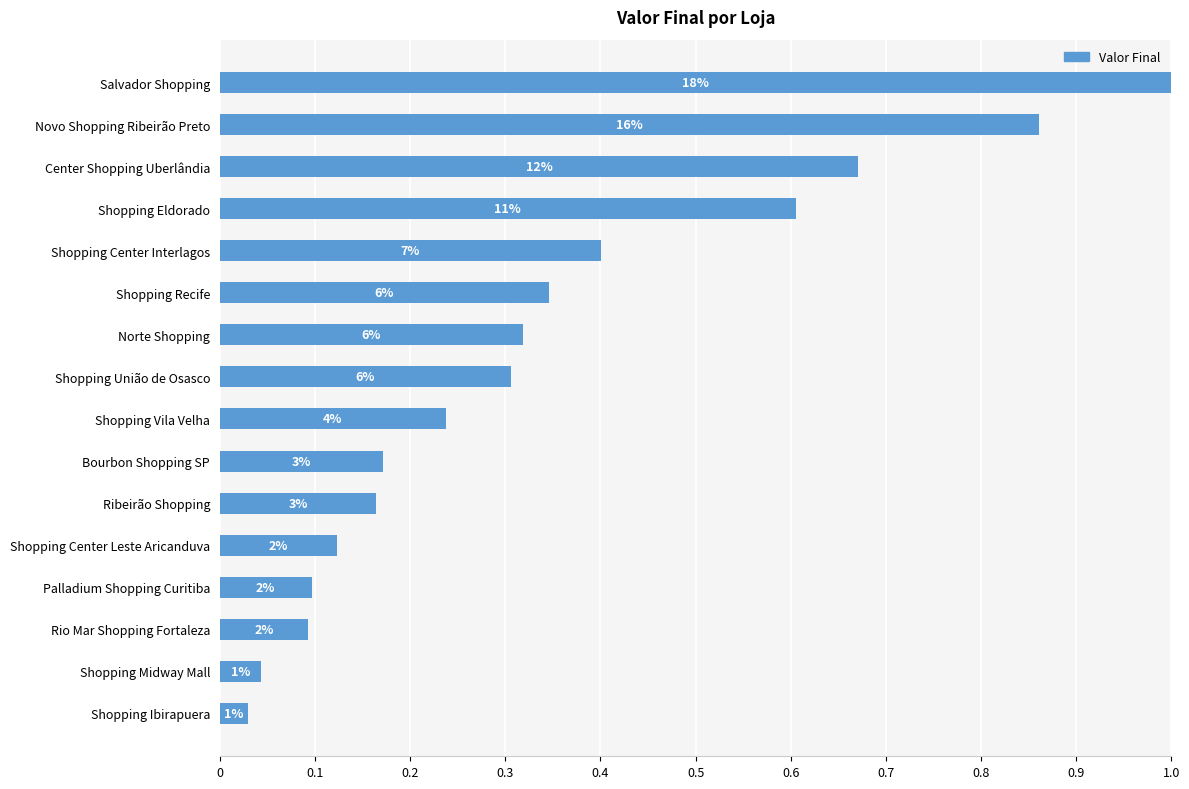

How many bars are there in total?

16